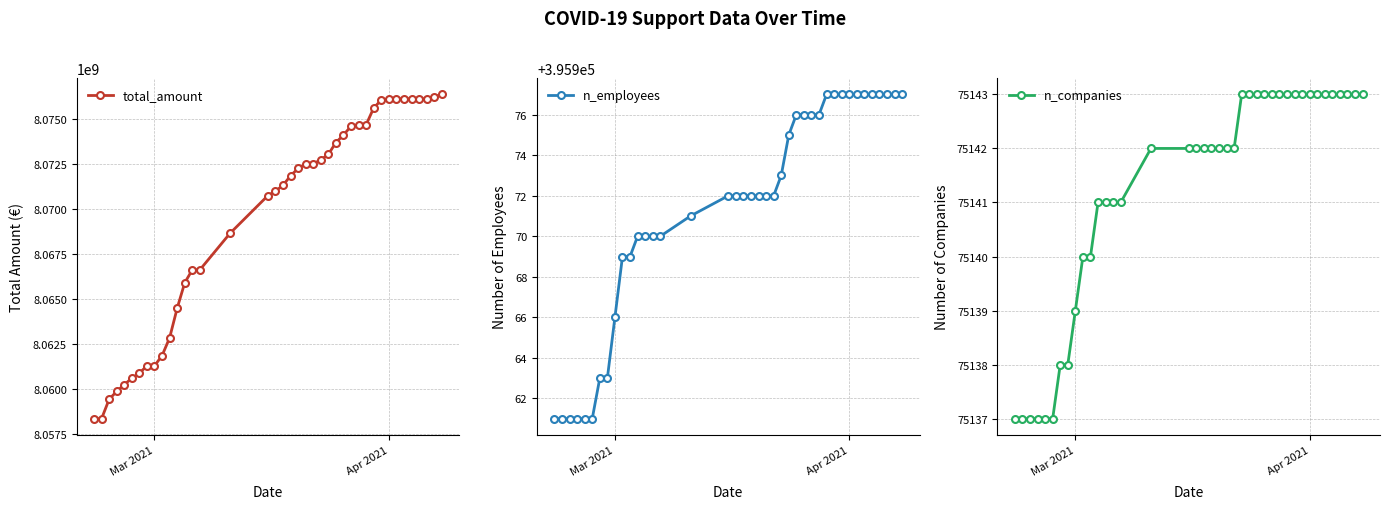

Which series has the largest total across all categories?

total_amount